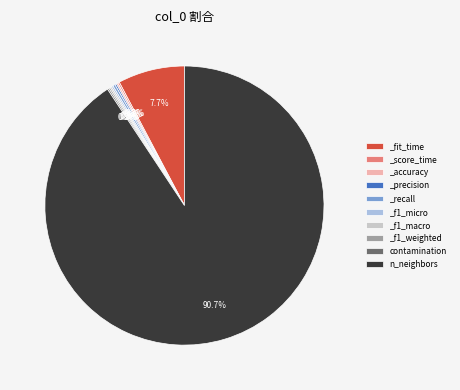

Which slice is the largest?

n_neighbors